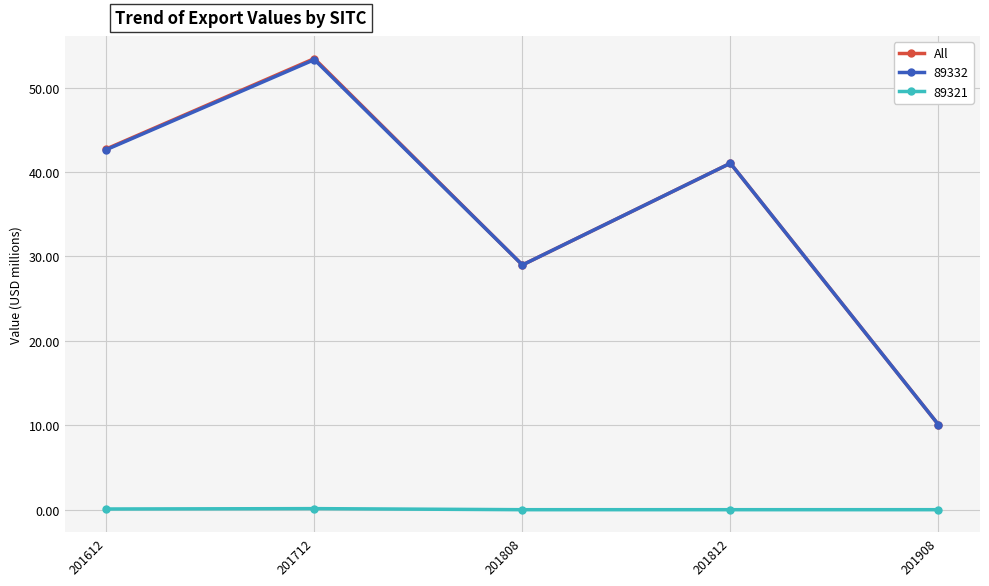

How many interior local valleys does the All series have?

1